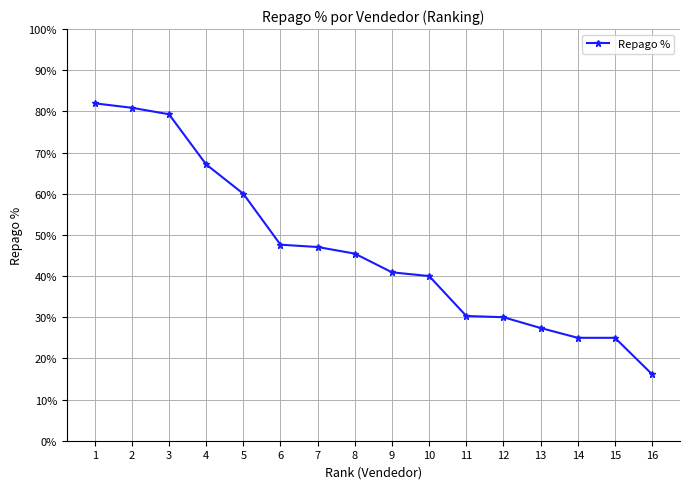

List the labels in order of value, smallest first.

16, 14, 15, 13, 12, 11, 10, 9, 8, 7, 6, 5, 4, 3, 2, 1